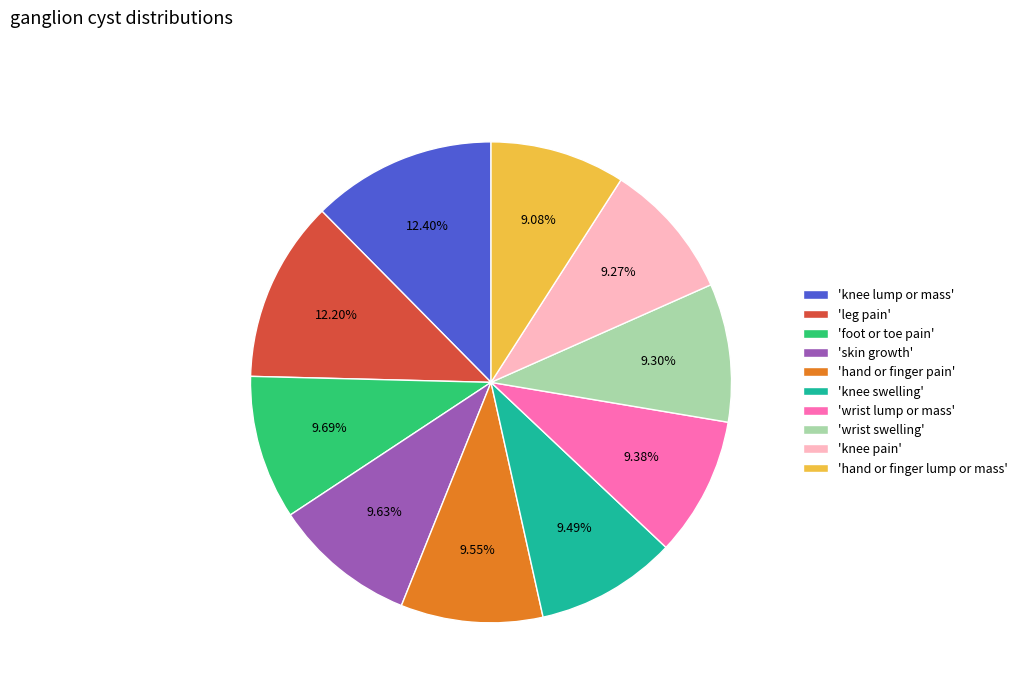

Do 'wrist lump or mass' and 'hand or finger lump or mass' together represent more than half of the pie?

No